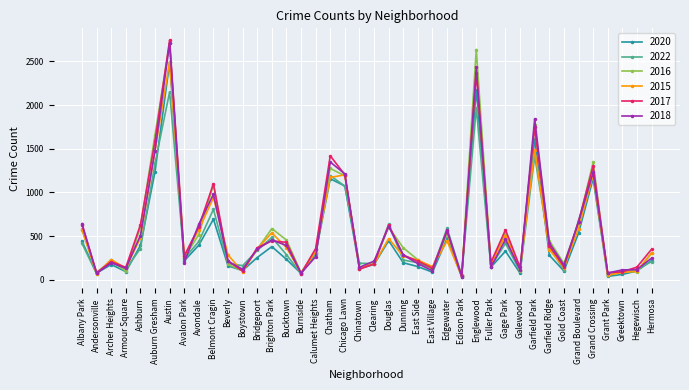

Where is the first local maximum for 2016?

Archer Heights